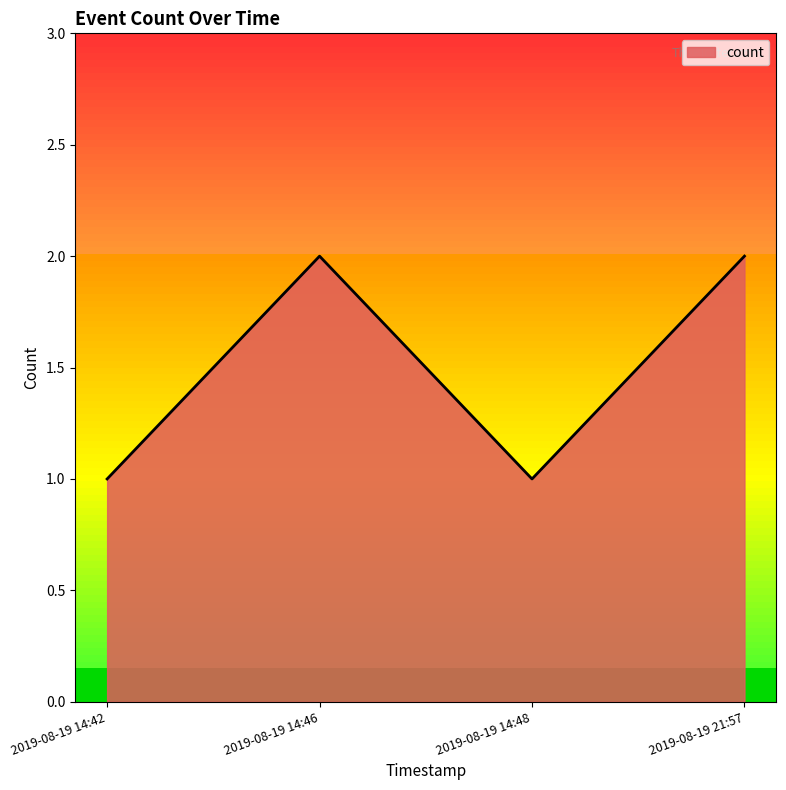

How many interior local peaks (higher than both neighbors) does the data have?

1